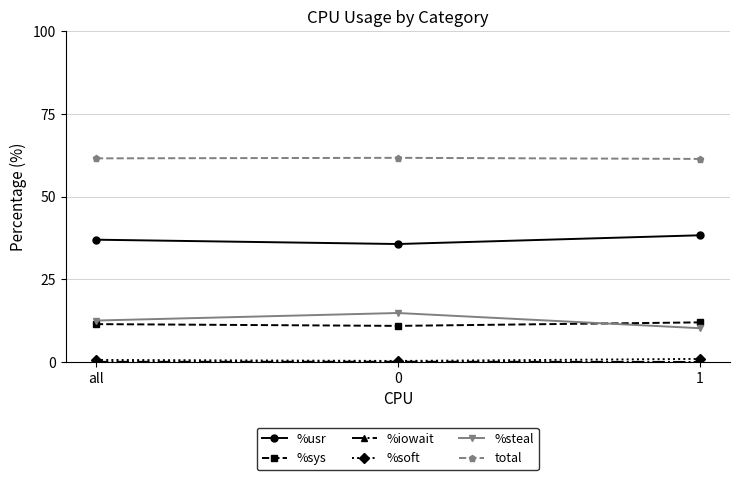

What is the value of the %steal point at the 2nd from the left?

14.8